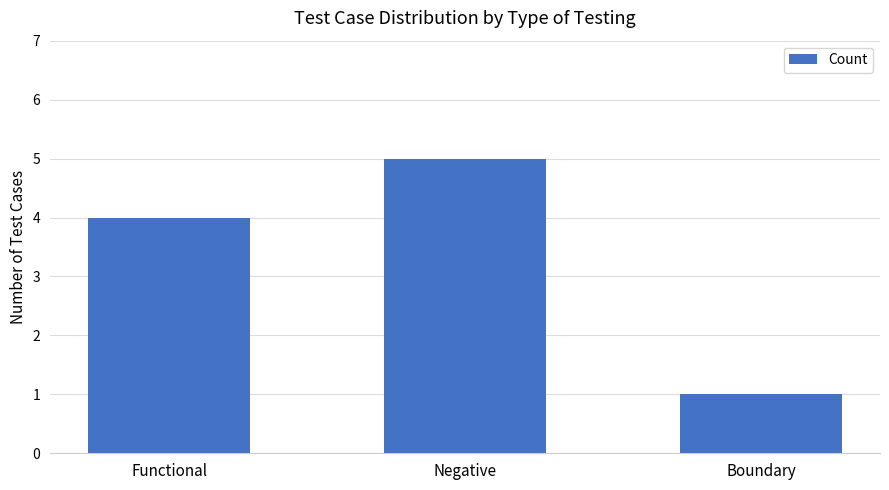

What is the difference between the values at Functional and Boundary?

3